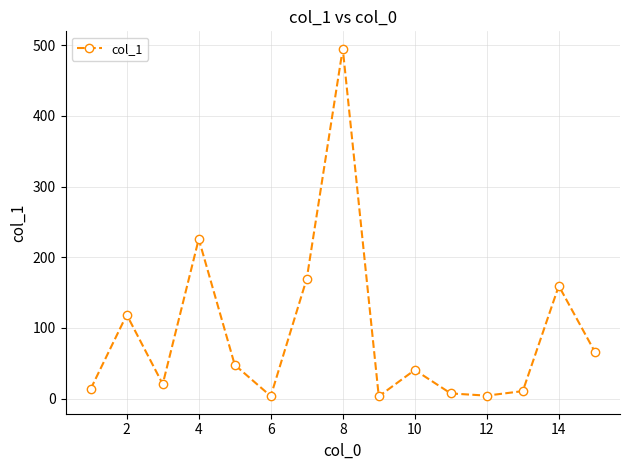

What is the difference between the second highest and minimum values?

222.6